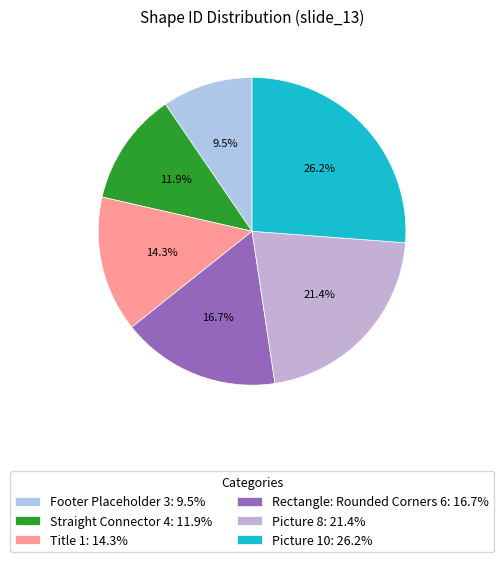

Is Footer Placeholder 3 the majority of the pie?

No